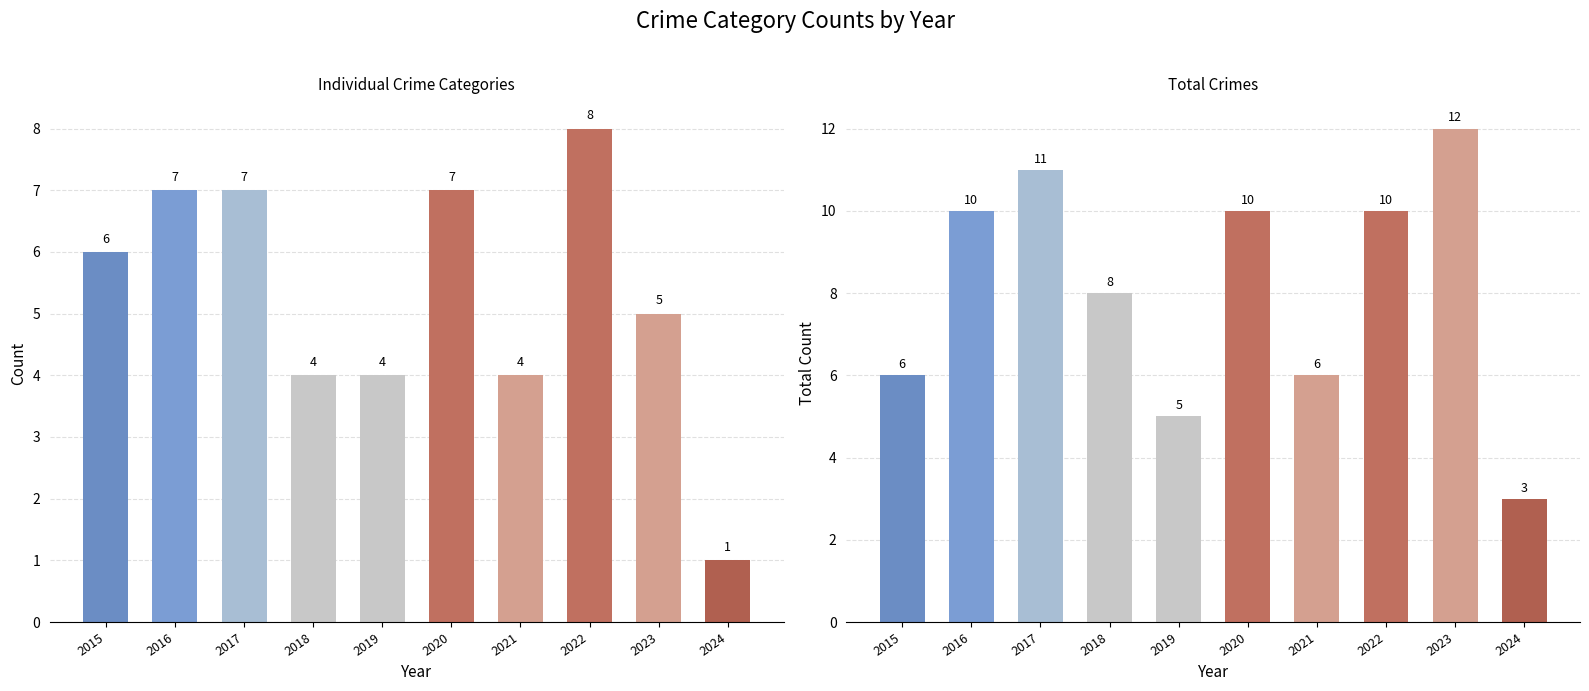

What is the value of the Robbery bar at the 9th from the left?

5